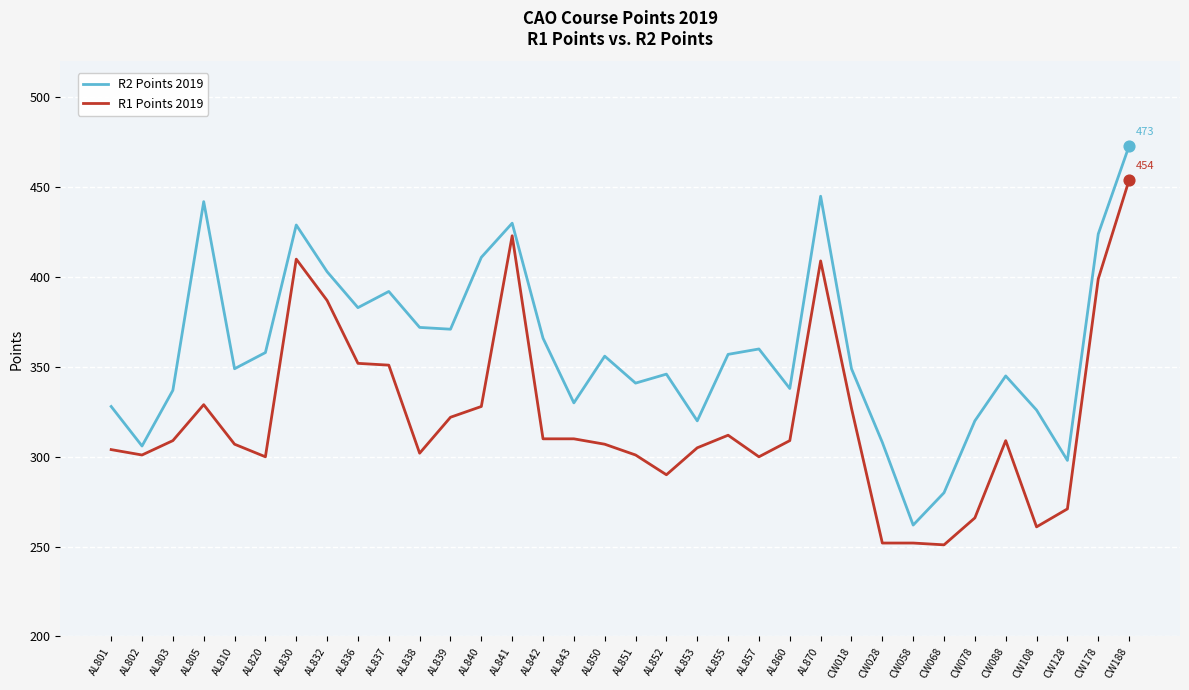

Between AL857 and CW128, which series saw the biggest shift?

R2 Points 2019